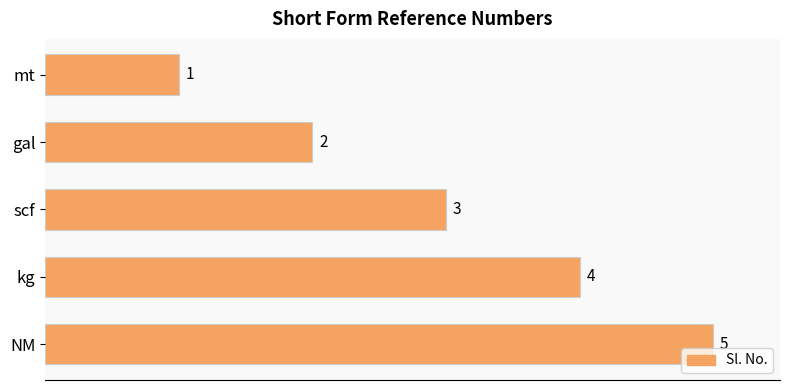

Rank the categories by value from lowest to highest.

mt, gal, scf, kg, NM